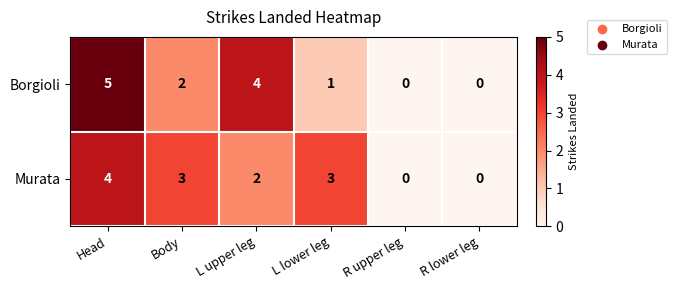

What is the difference between the second highest and second lowest values in the Murata series?

3